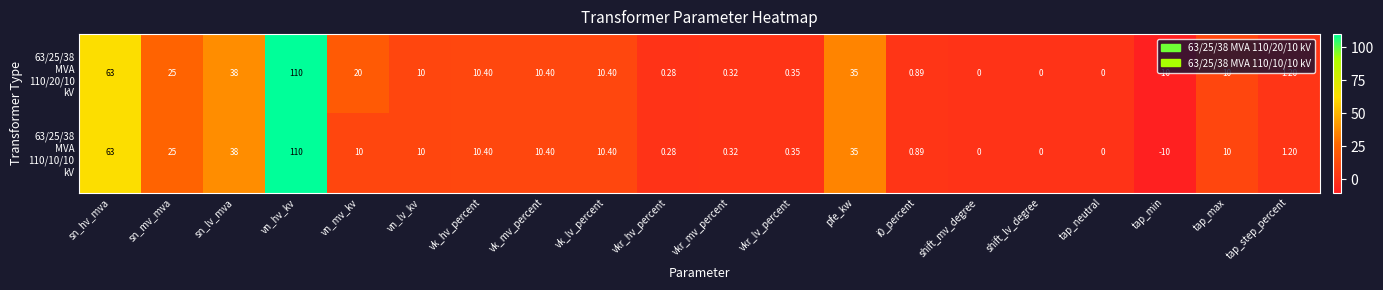

At which category is the sum across all series the highest?

vn_hv_kv